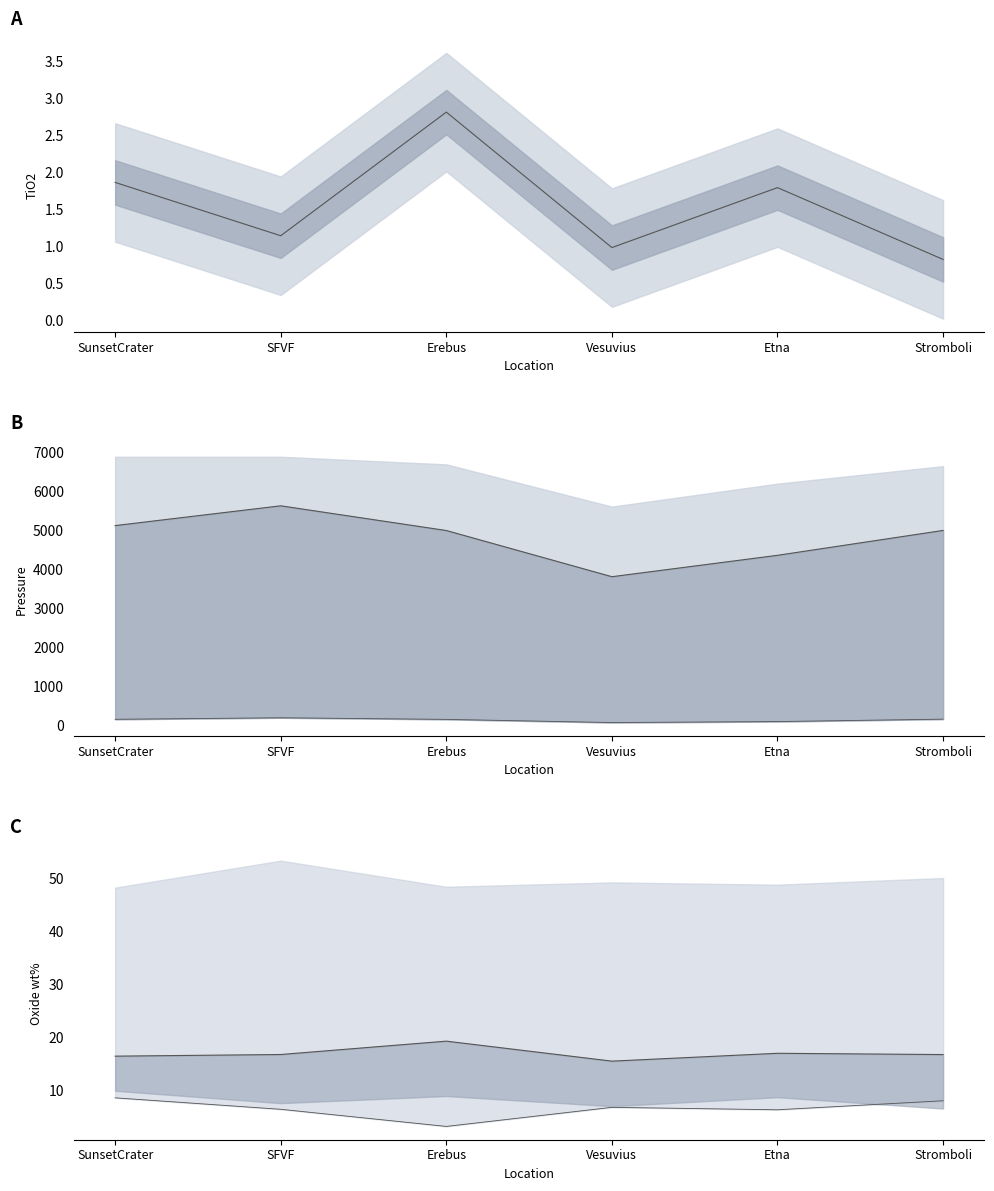

True or false: TiO2 has a value of 1.0 at Vesuvius.

True